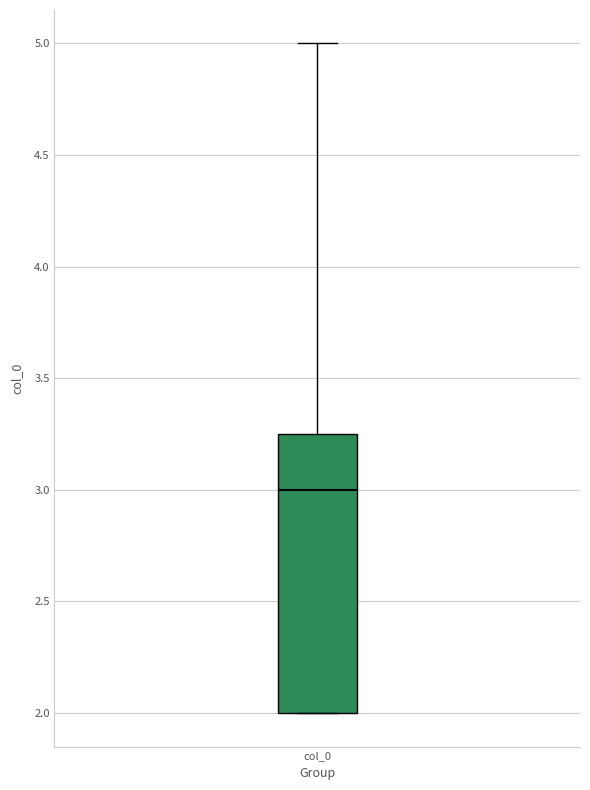

Where does the upper whisker of the box for col_0 end on the y-axis? The values are not printed on the chart, so give them approximately, as read against the axis.

5.00